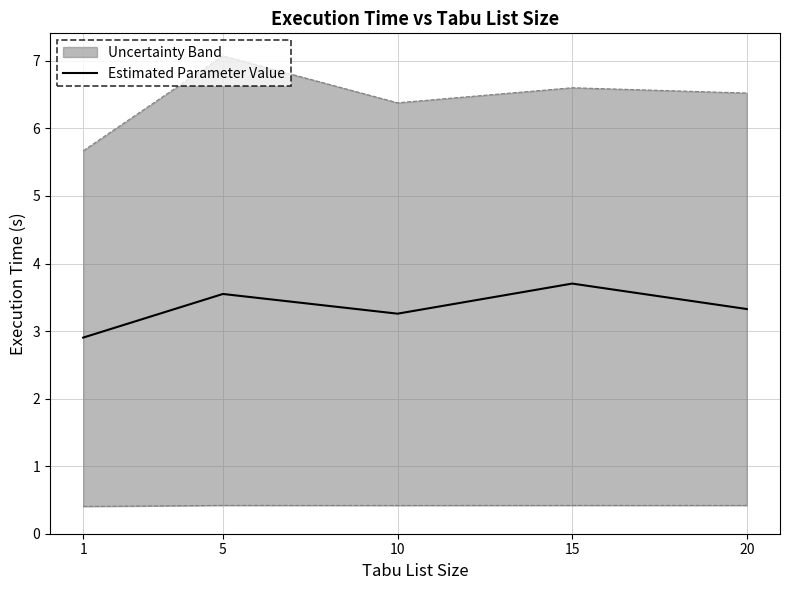

What is the average value?

3.3